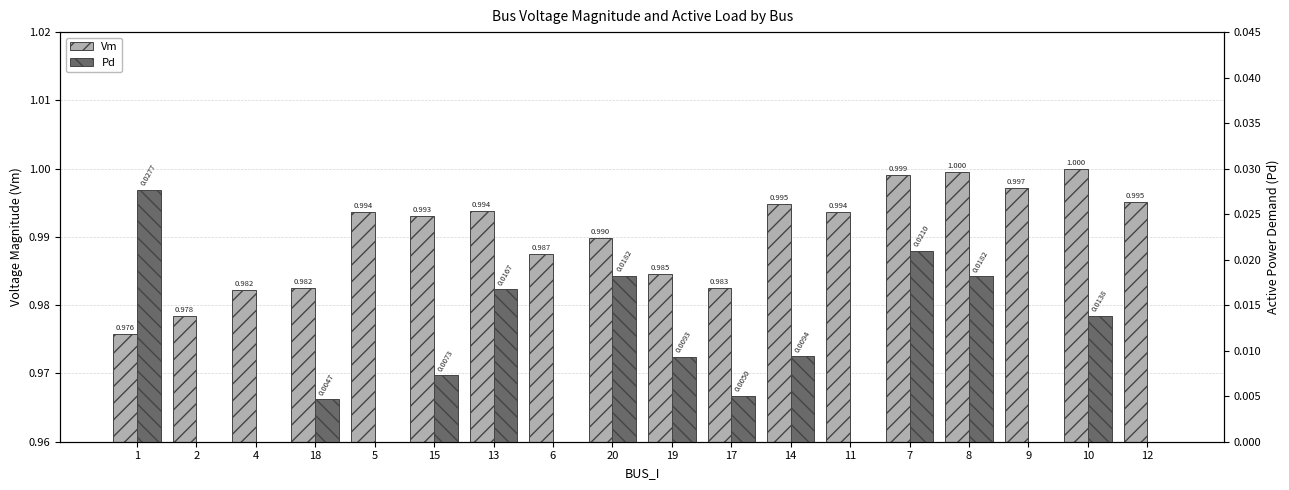

List the labels in order of Vm value, largest first.

10, 8, 7, 9, 12, 14, 13, 5, 11, 15, 20, 6, 19, 17, 18, 4, 2, 1